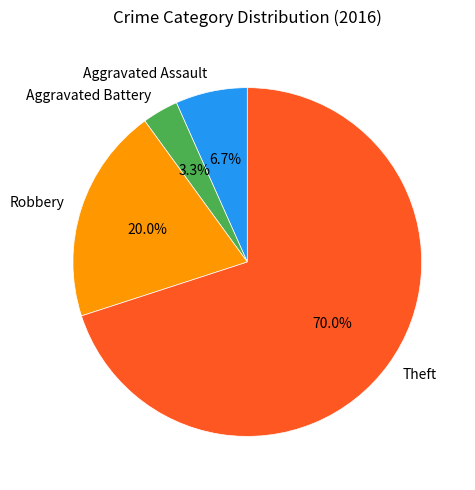

Which category has the smallest portion of the pie?

Aggravated Battery